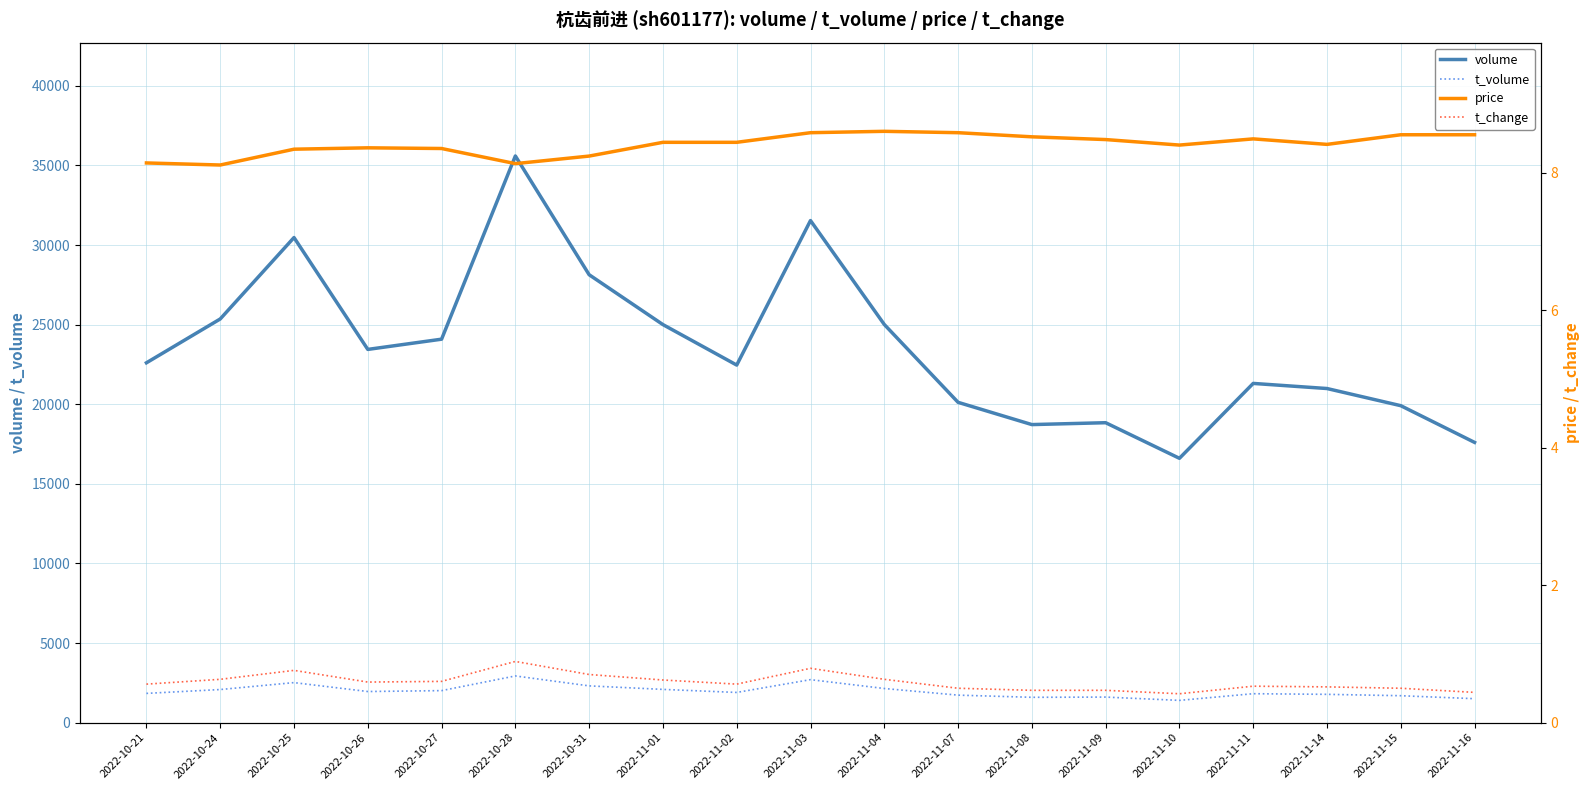

What is the difference between the maximum and minimum values in the t_change series?

0.5